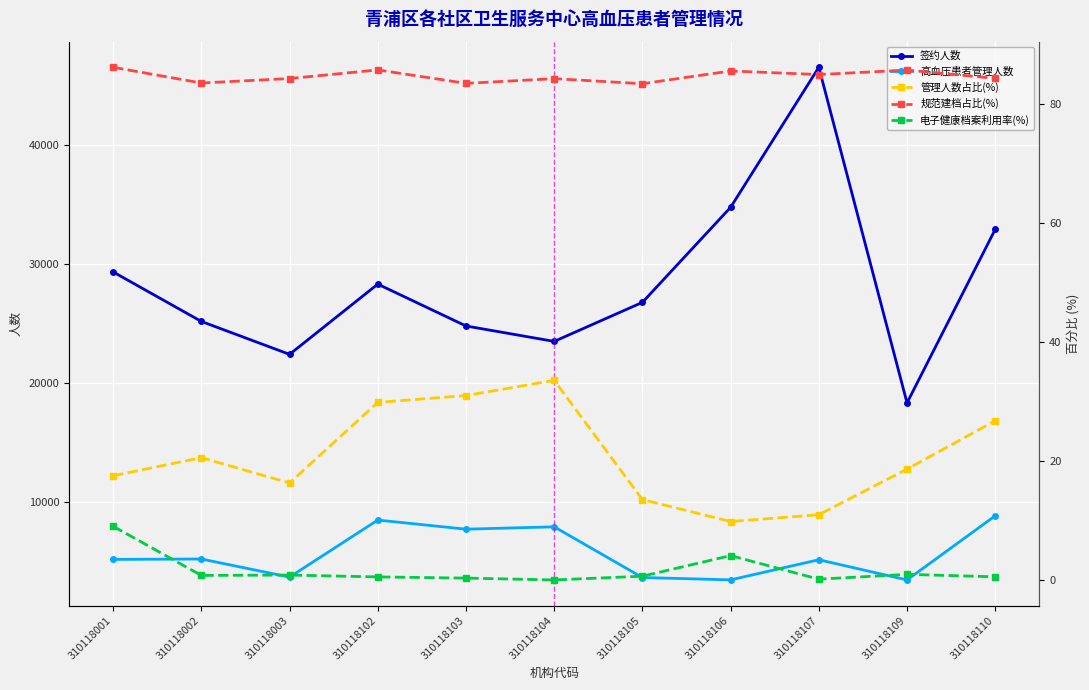

Is the value of 签约人数 at 310118109 greater than the value of 管理人数占比(%) at 310118110?

Yes